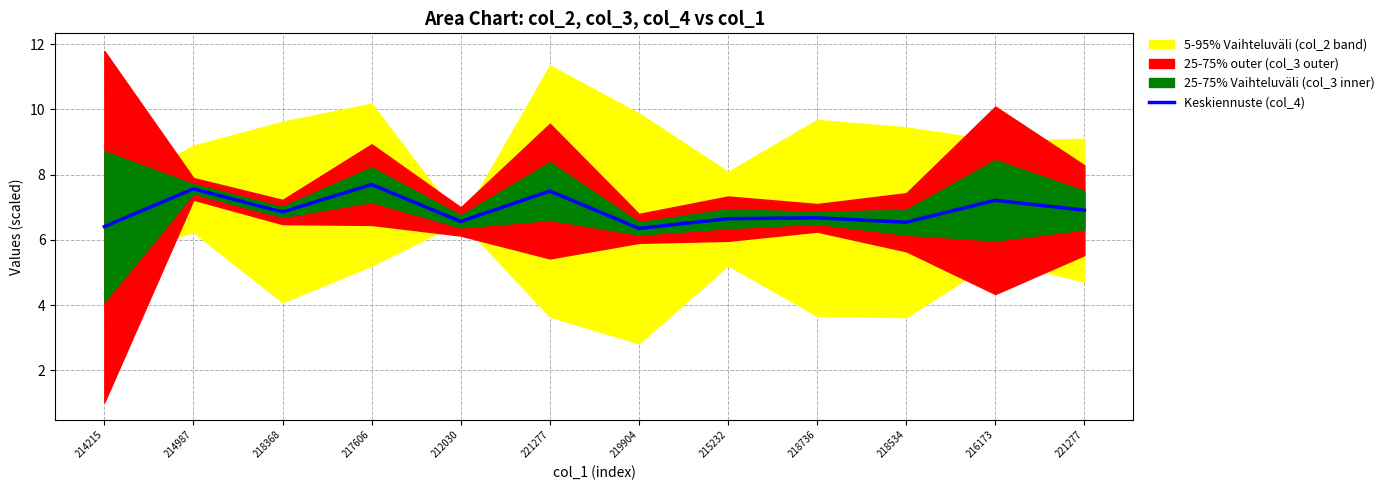

At which category does the chart reach its minimum across all series?

219904